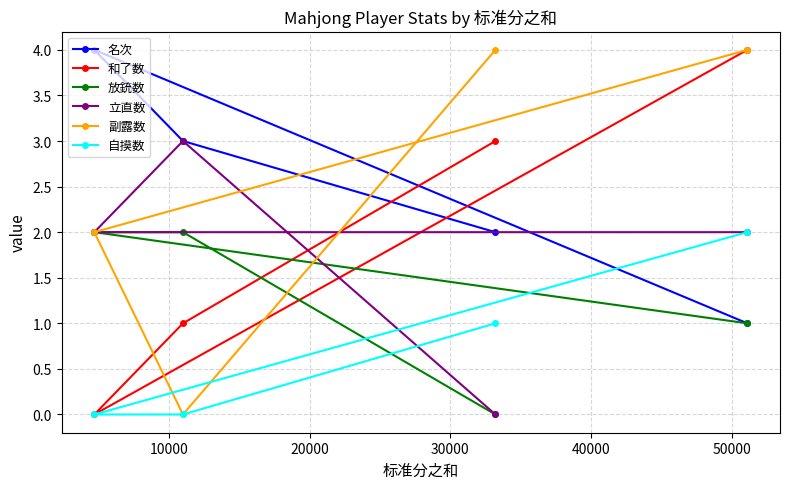

What is the greatest value displayed?

4